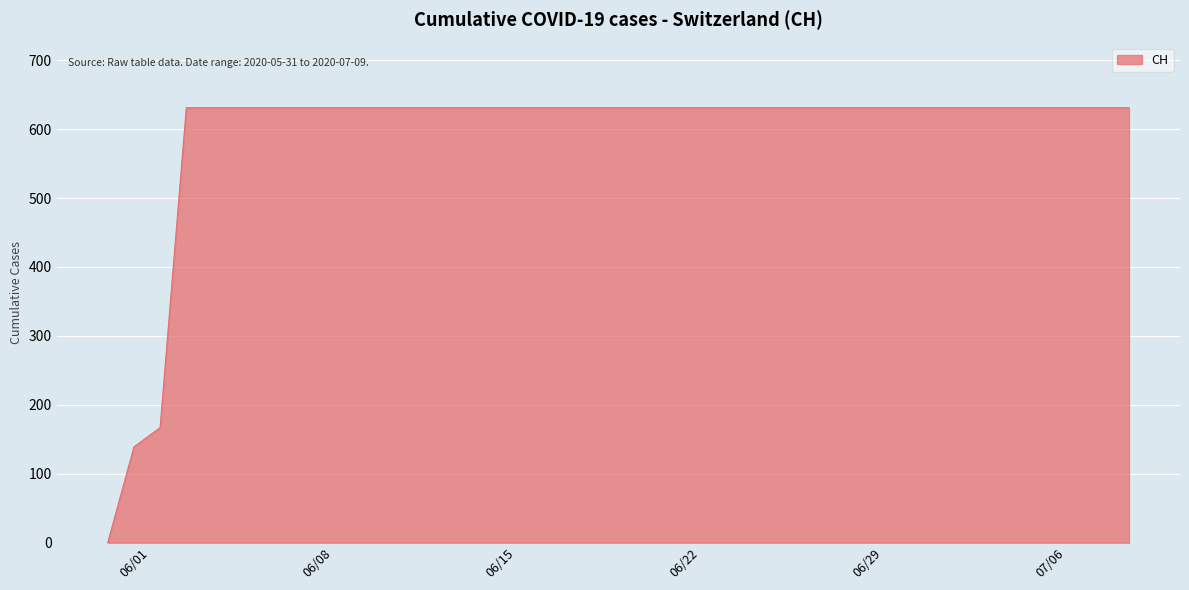

What is the maximum value shown in the chart?

631